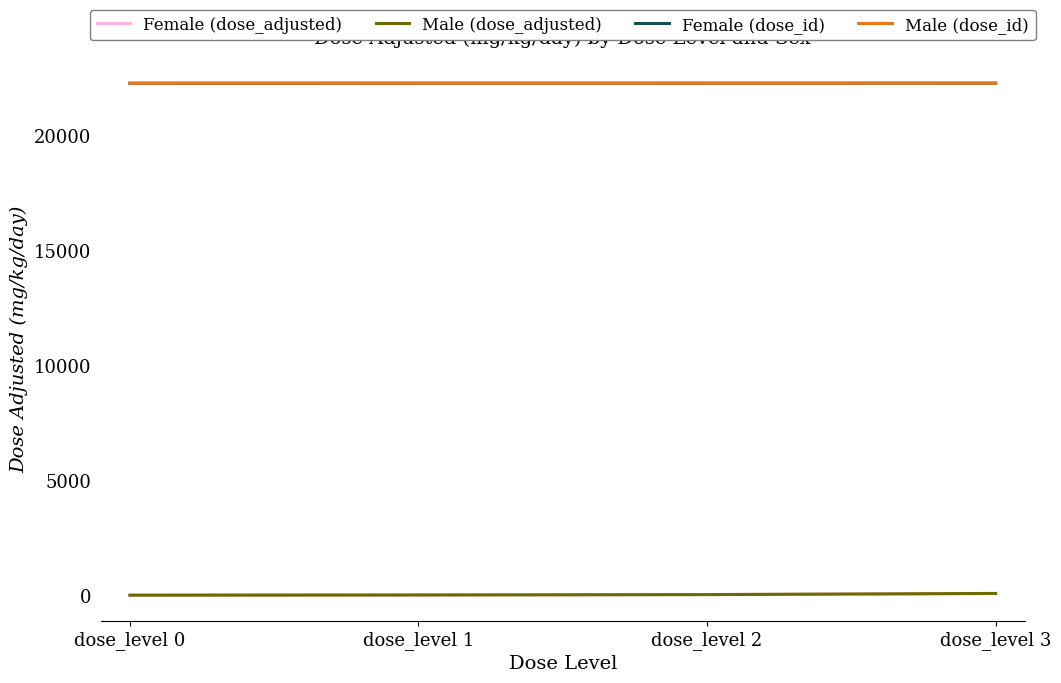

Where does the Female (dose_adjusted) series first go above 25?

dose_level 3